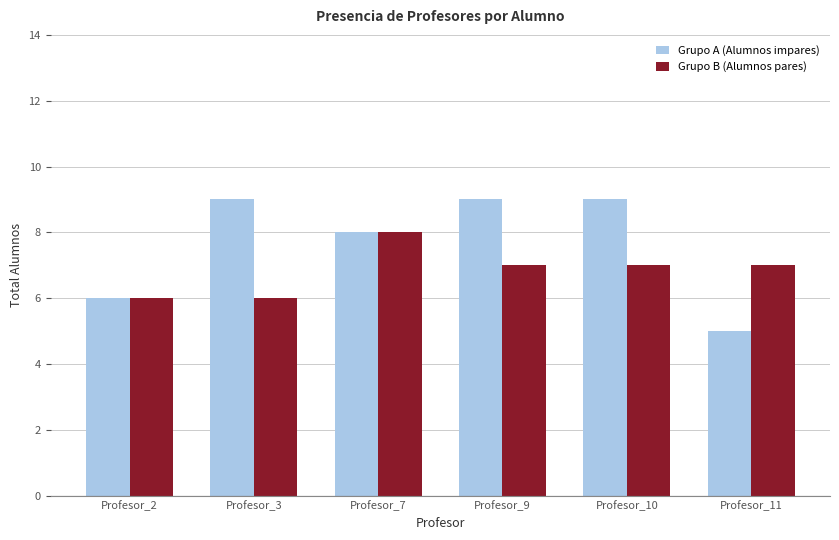

List the series in order of their overall mean, highest first.

Grupo A (Alumnos impares), Grupo B (Alumnos pares)